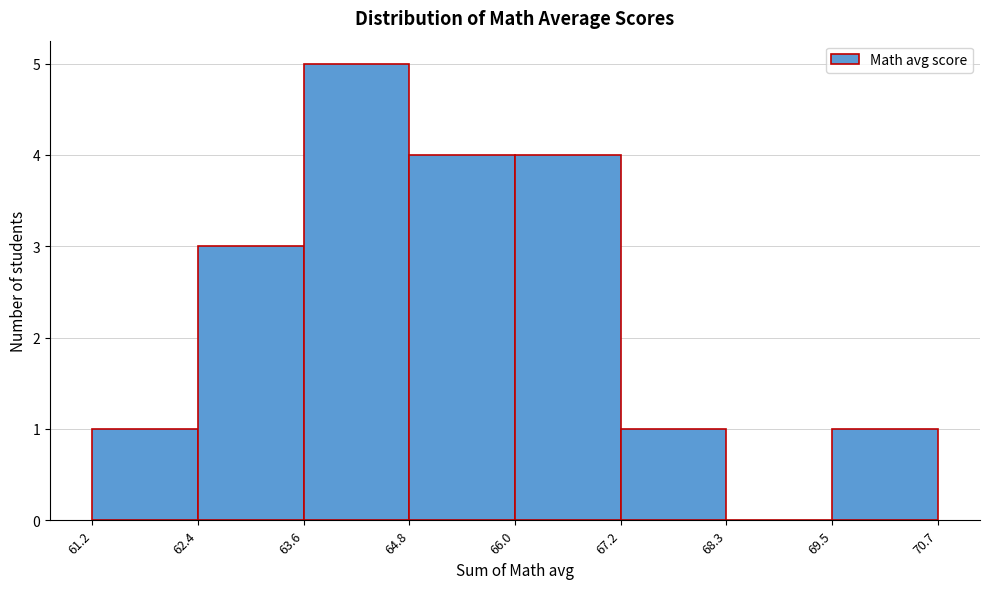

Over which range of the x-axis is the bar tallest?

63.6 to 64.8